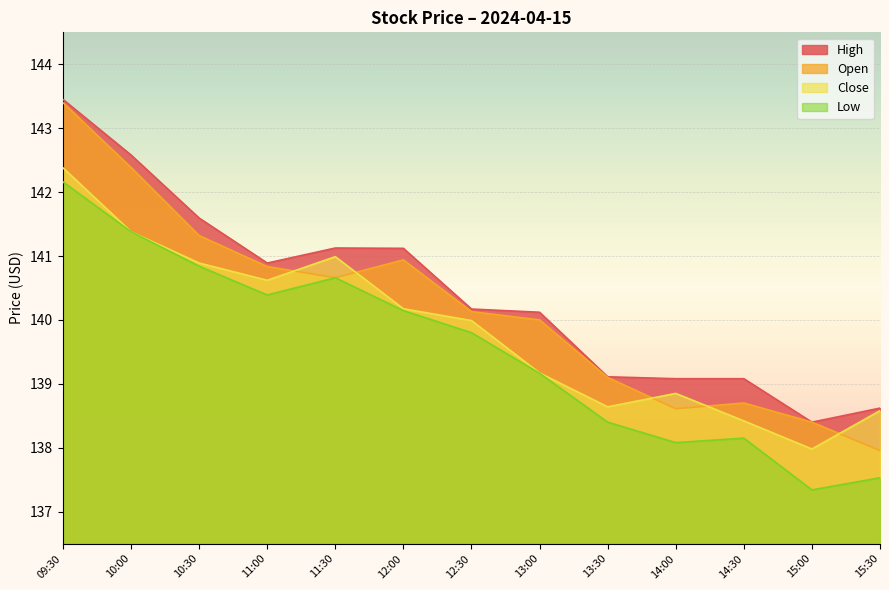

What is the difference between the maximum and second lowest values in the High series?

4.8